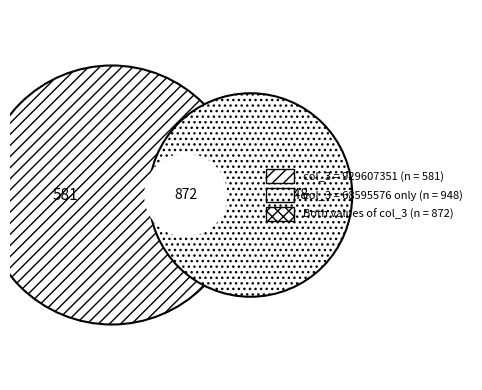

Does 68595576 account for over 50% of the chart?

Yes